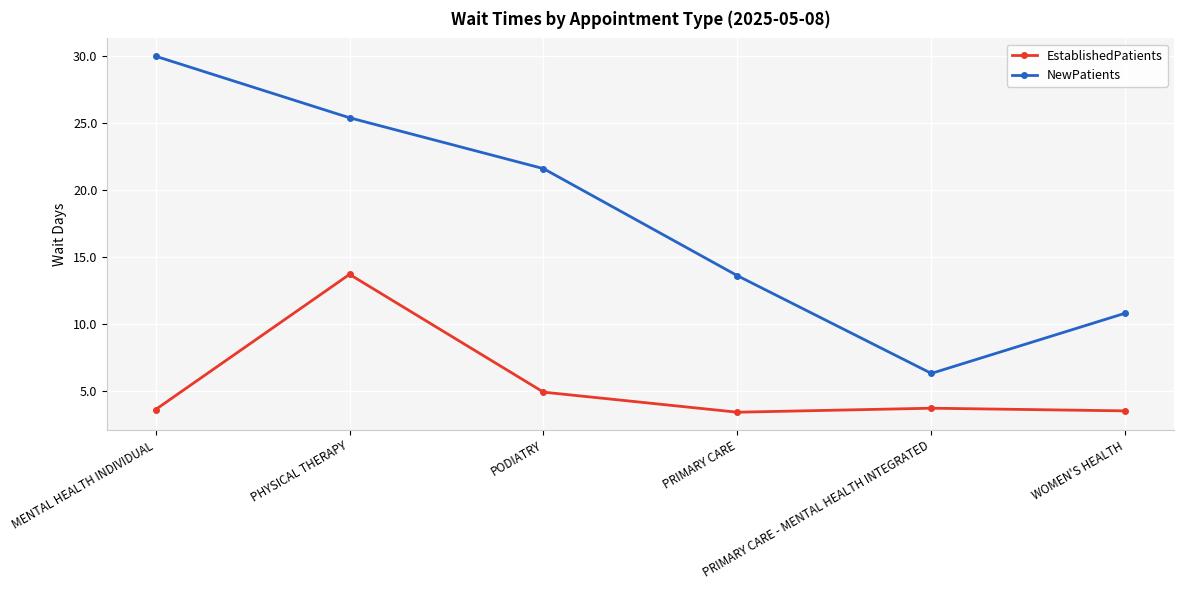

Is this an area chart (filled region under the line)?

No